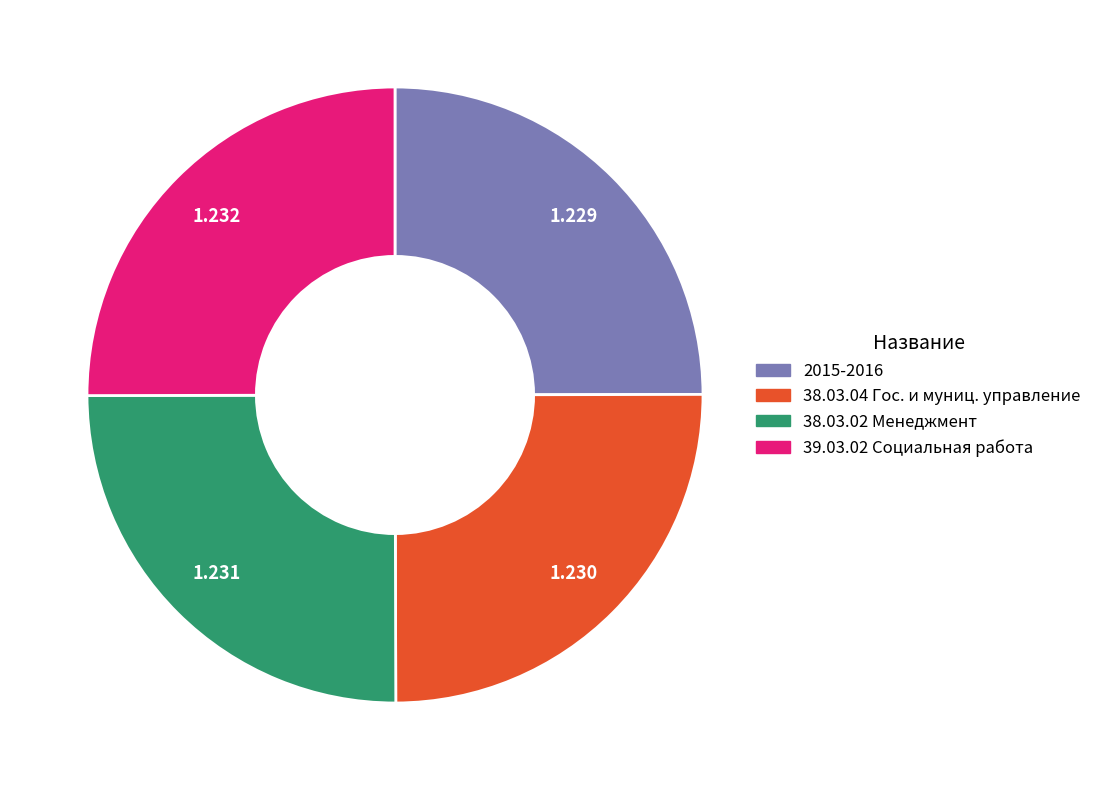

Does any single category account for the majority?

No